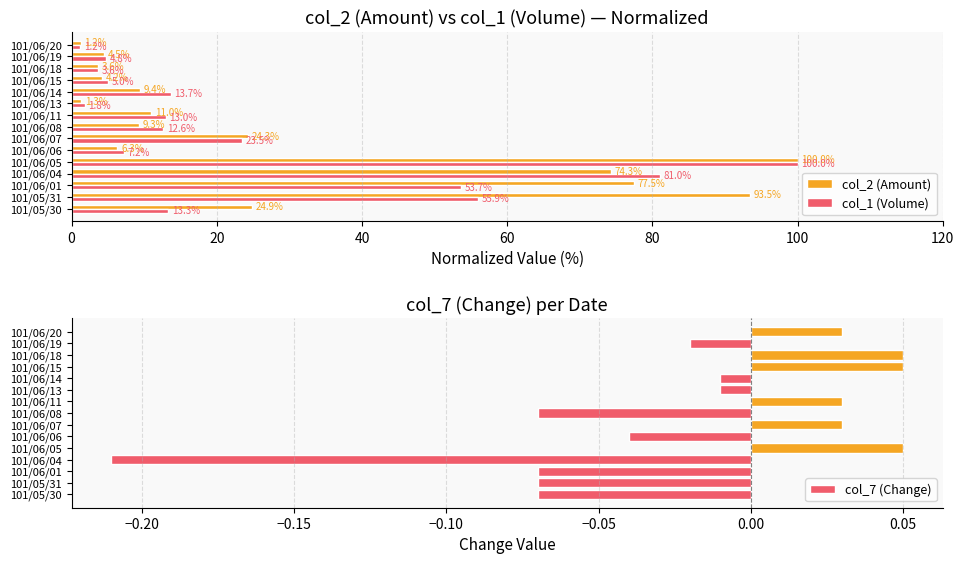

What value does the col_2 (Amount) series have at 101/06/04?

74.3